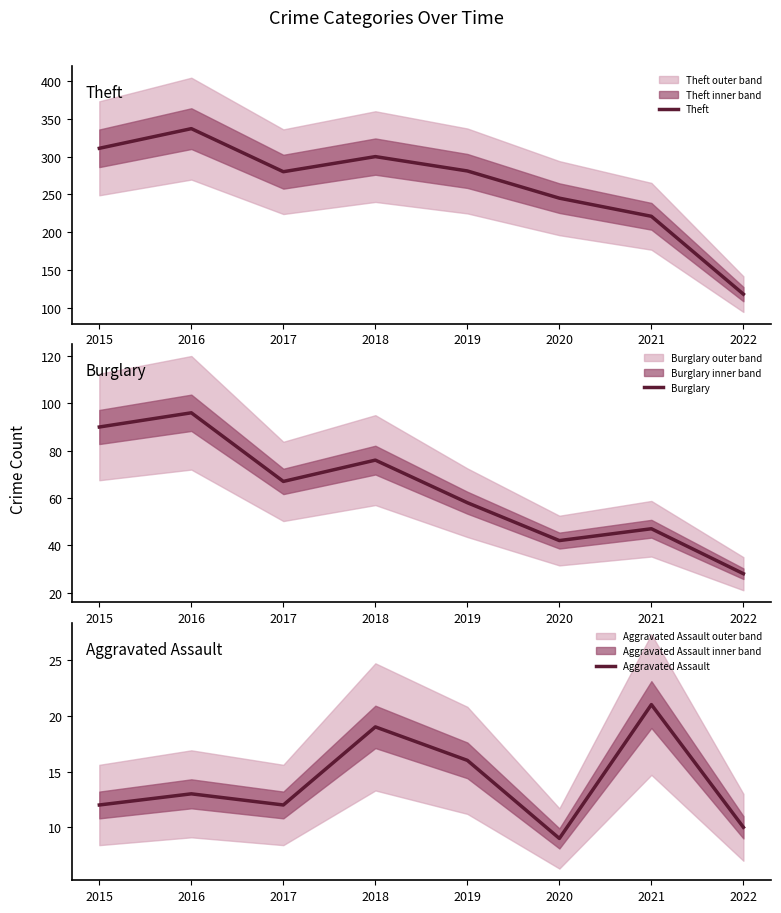

Which series has the largest range (max minus min)?

Theft